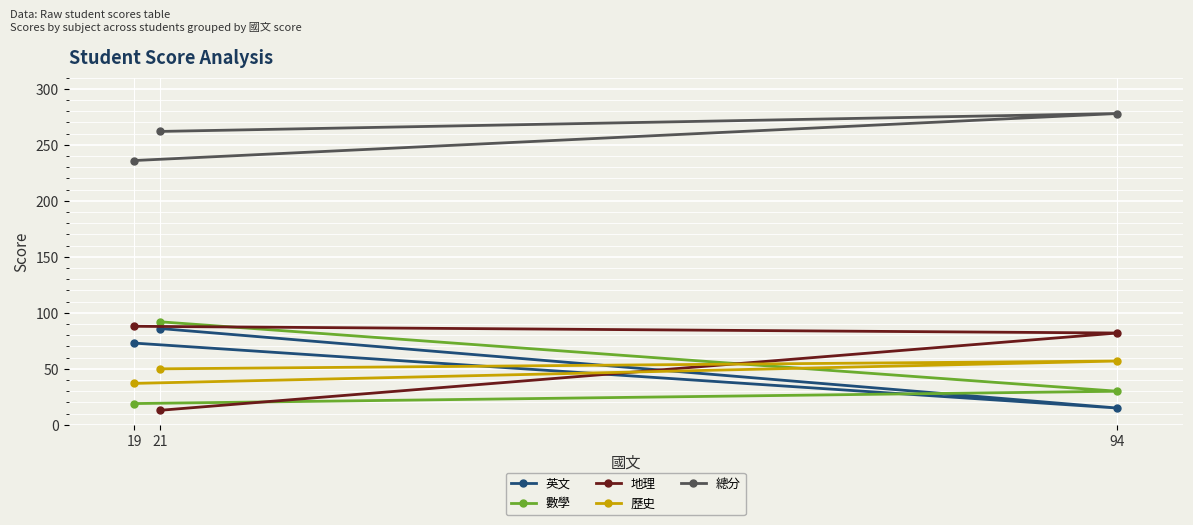

The value of 歷史 at 19 is 37. True or false?

True